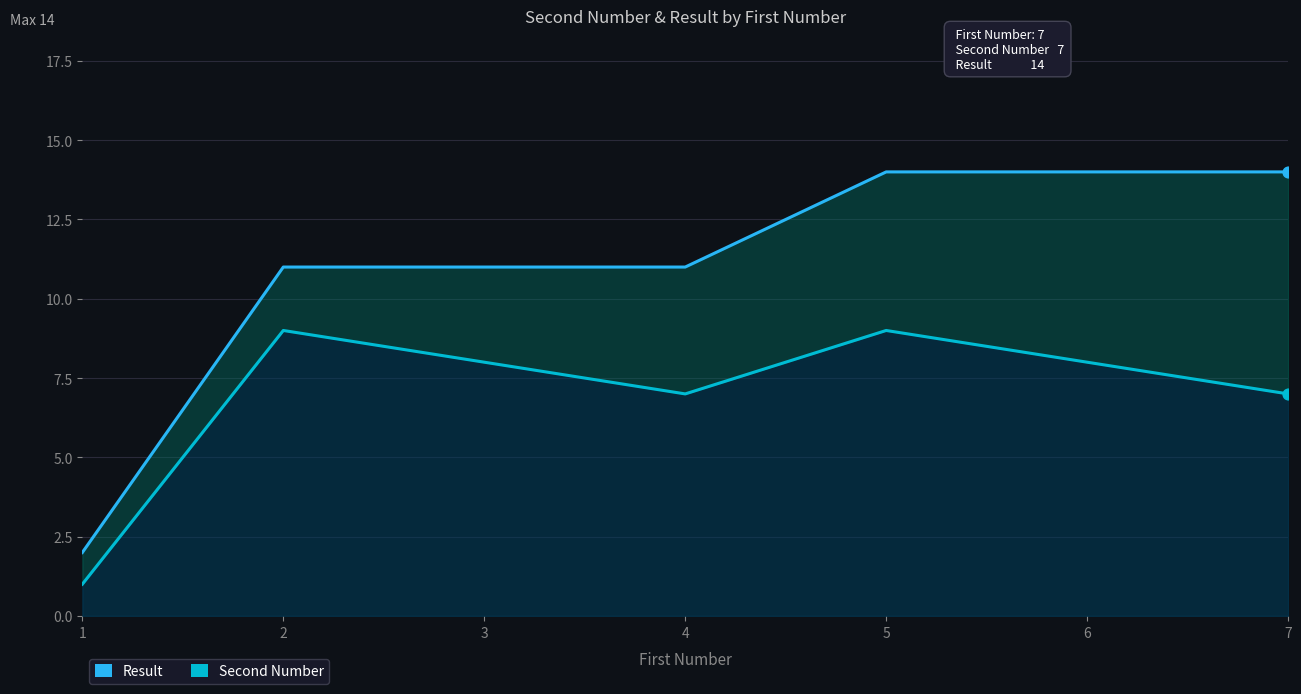

What are all the series names shown in the legend?

Second Number, Result